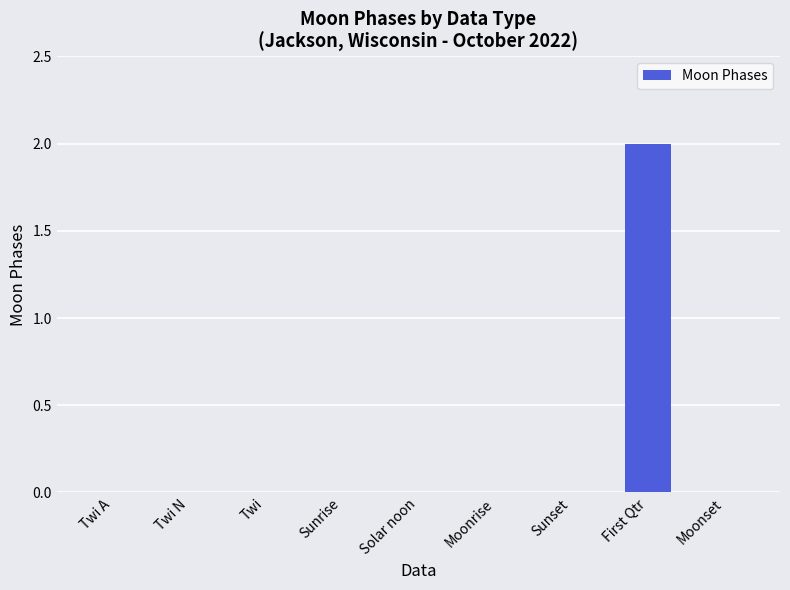

What is the sum of the values at First Qtr and Sunrise?

2